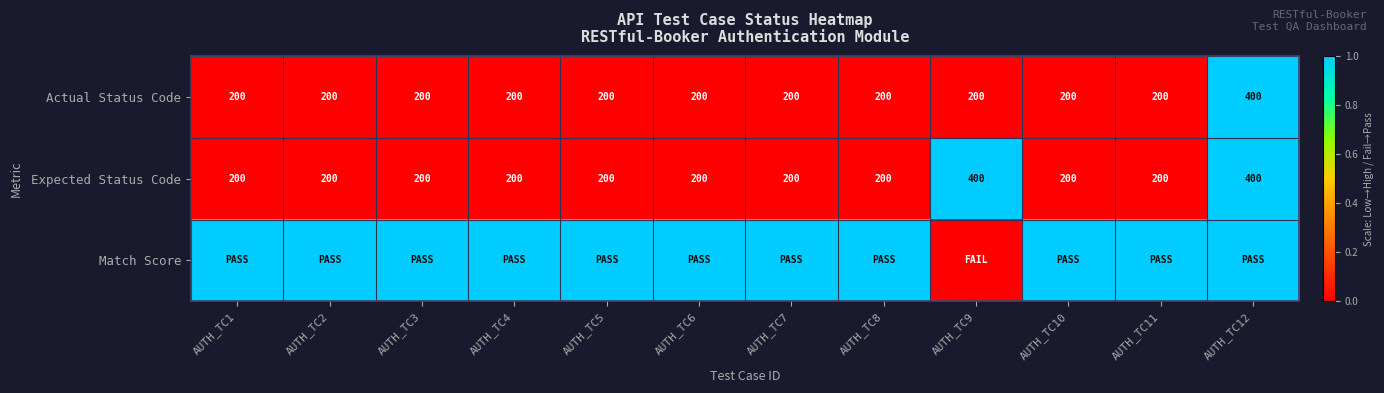

What is the highest value of the Actual Status Code series?

400